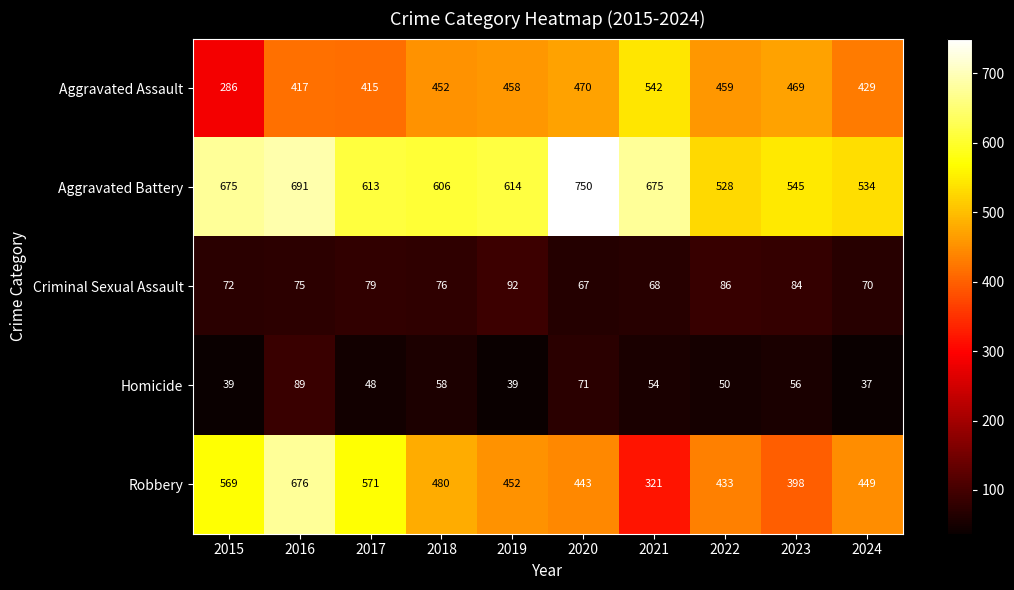

What is the smallest value displayed?

37